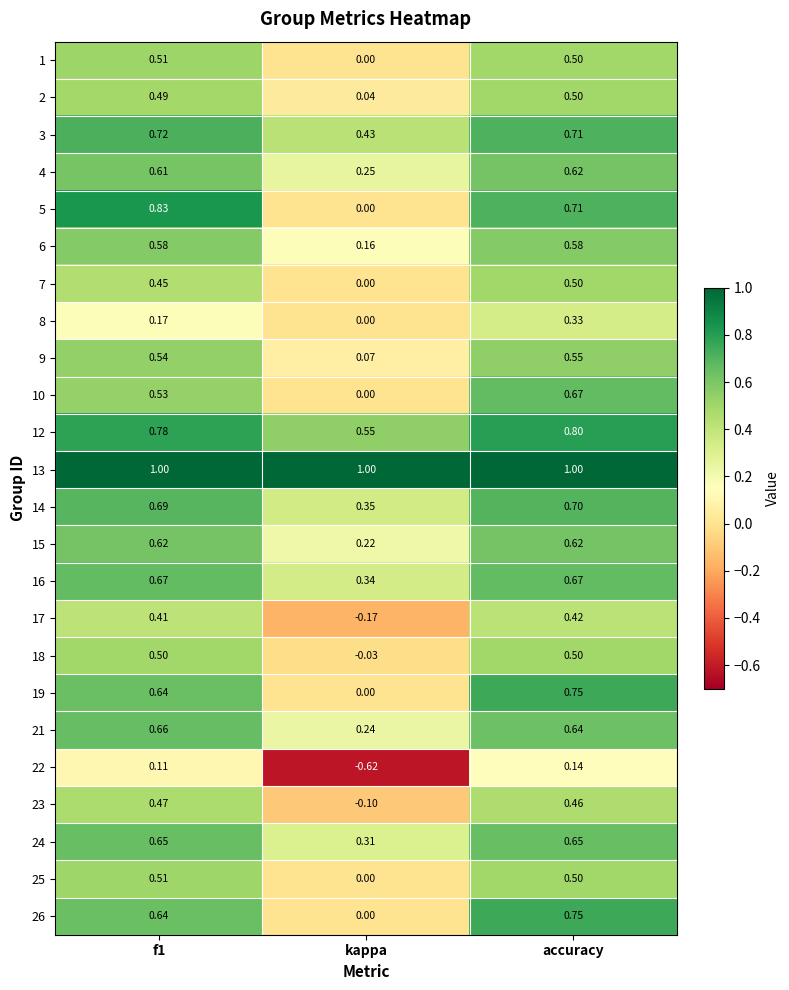

At which category is the sum across all series the highest?

accuracy